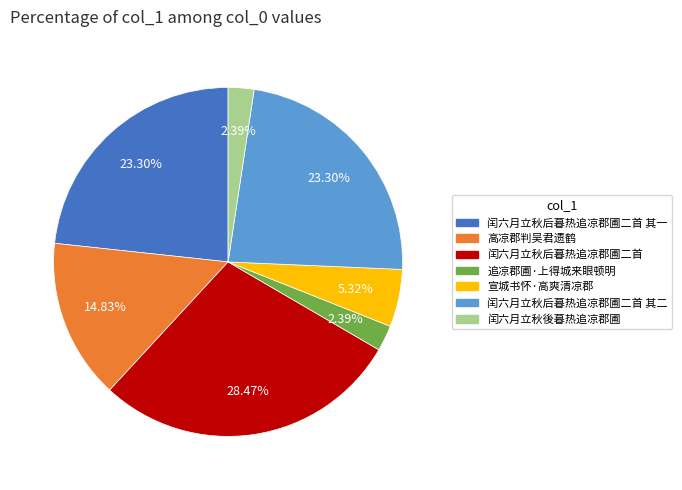

True or false: 闰六月立秋后暮热追凉郡圃二首 其二 accounts for 36% of the total.

False